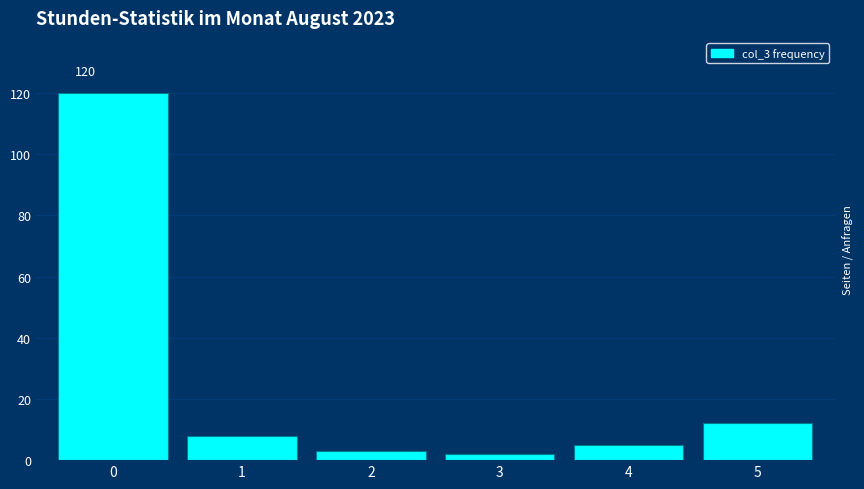

Reading left to right, transcribe all the data shown in this chart.

0=120	1=8	2=3	3=2	4=5	5=12